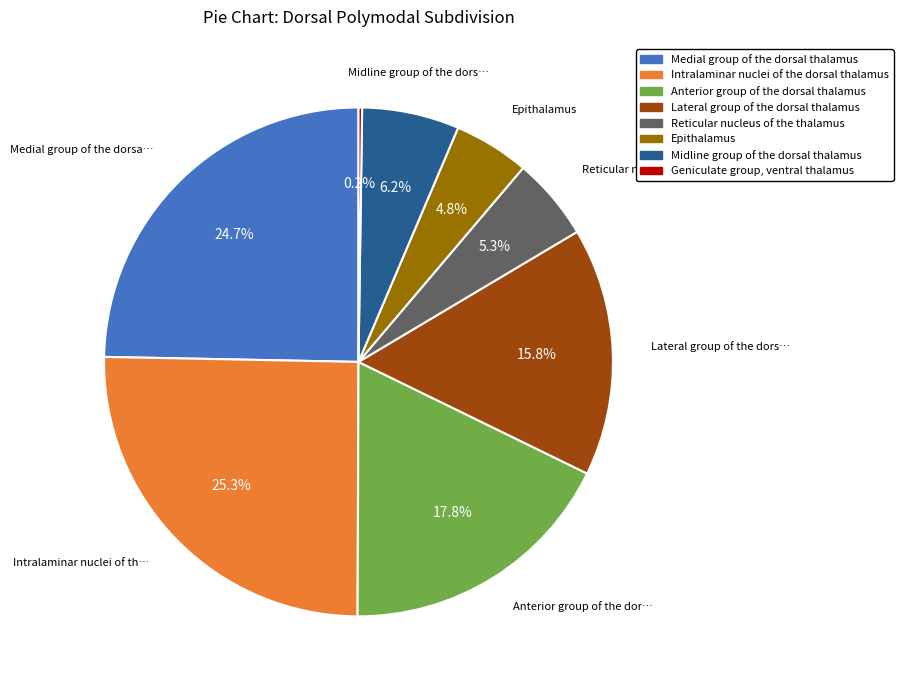

What percentage is the Reticular nucleus of the thalamus slice, to the nearest percent?

5%